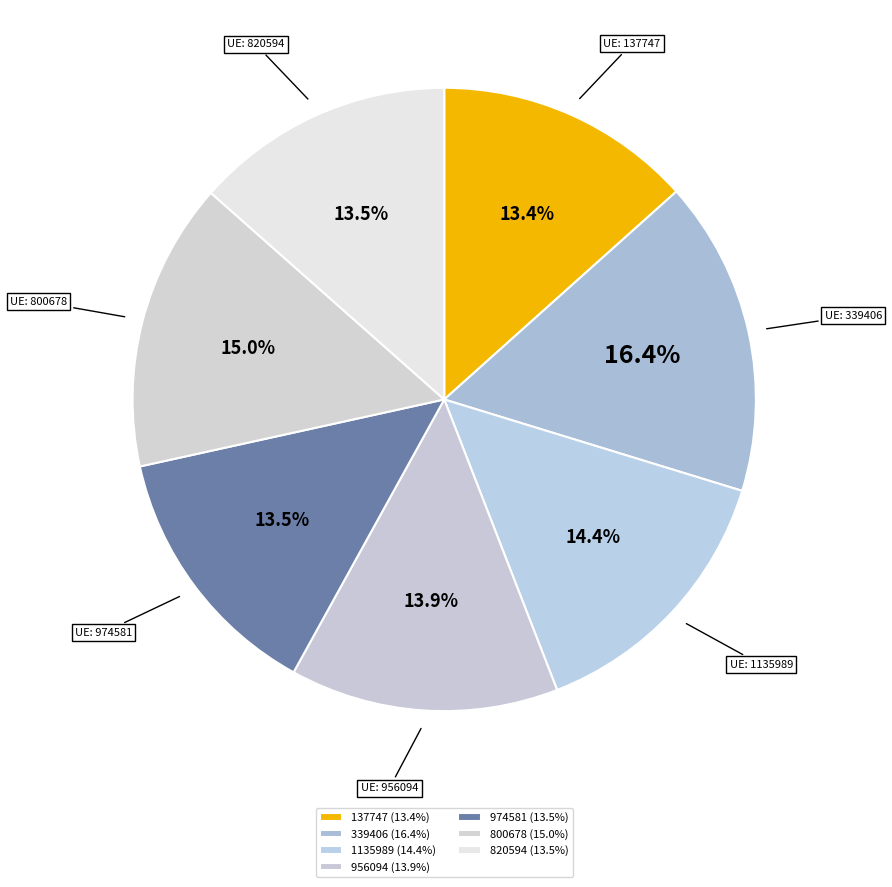

Is it true that 1135989 is 8% of the pie?

False